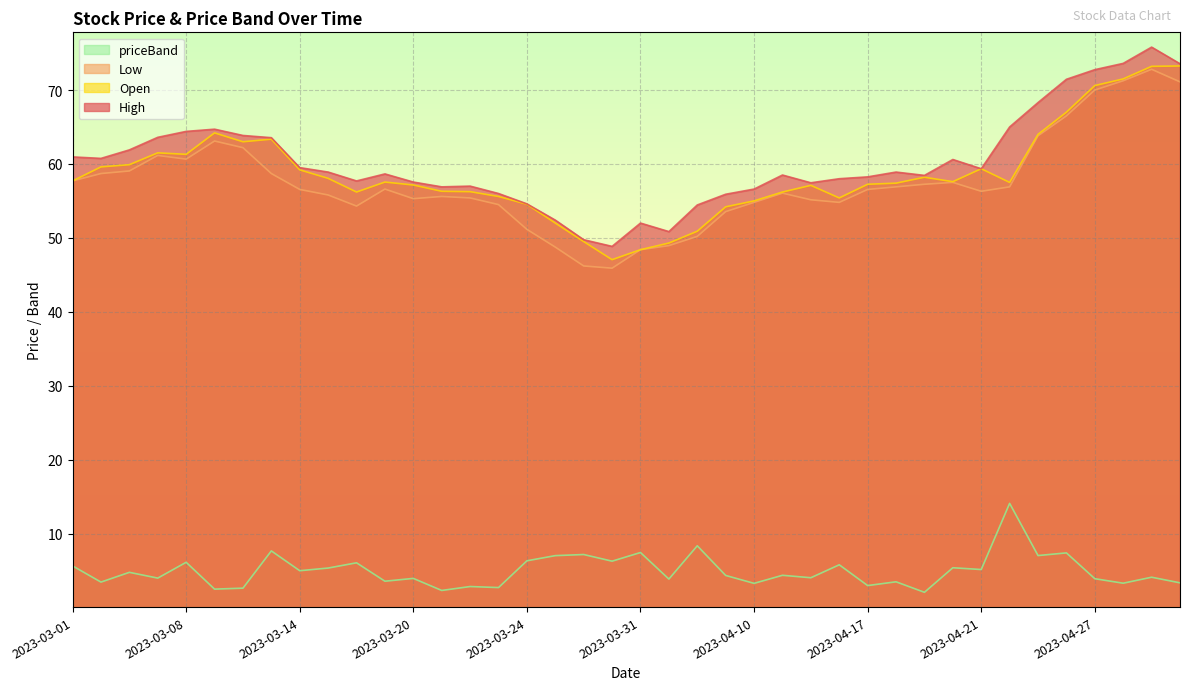

At which category is the sum across all series the highest?

2023-05-02